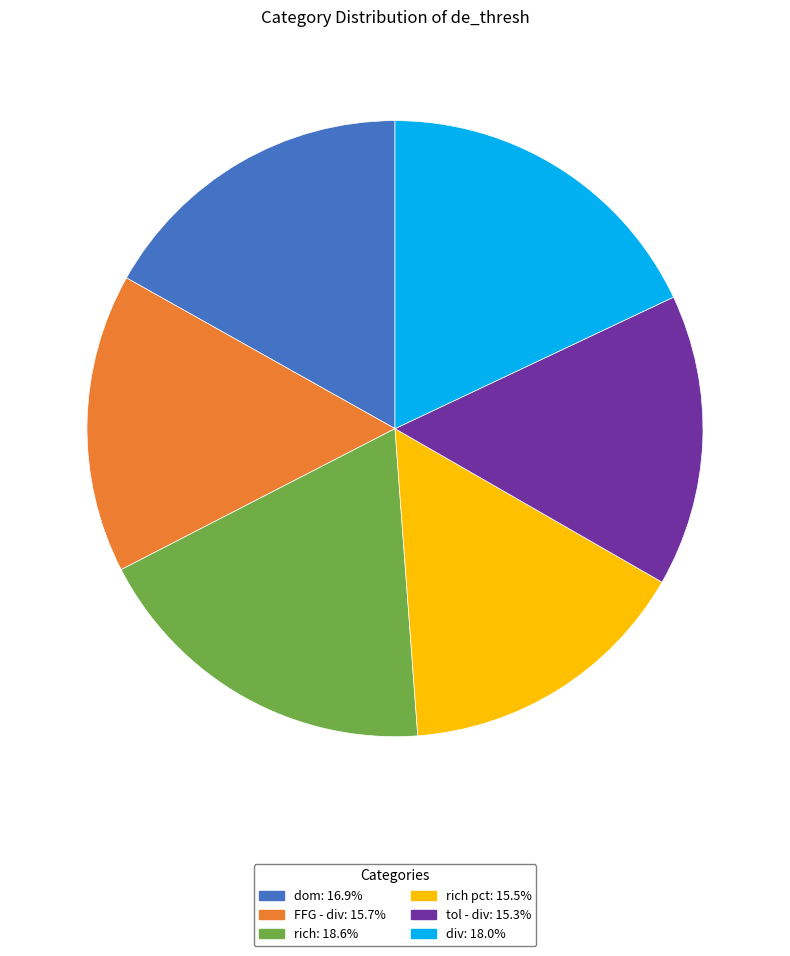

Does any single category account for the majority?

No